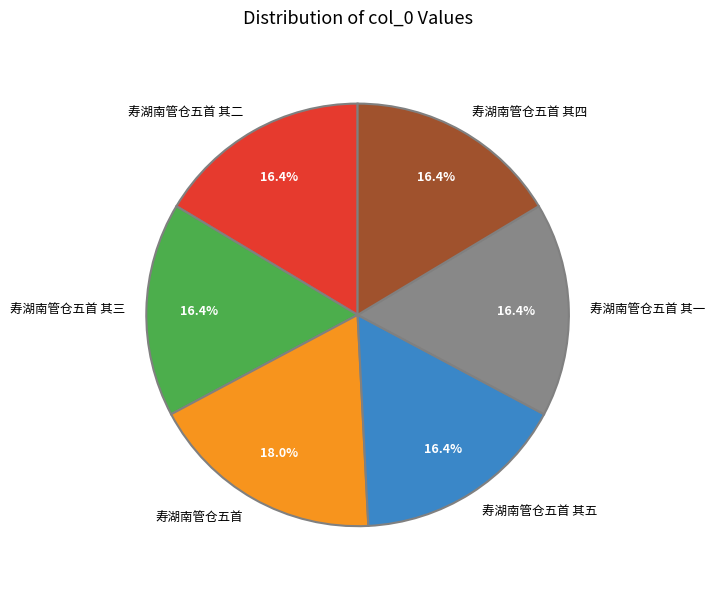

Combined, what portion of the pie is 寿湖南管仓五首 其五 and 寿湖南管仓五首 其三?

32.8%